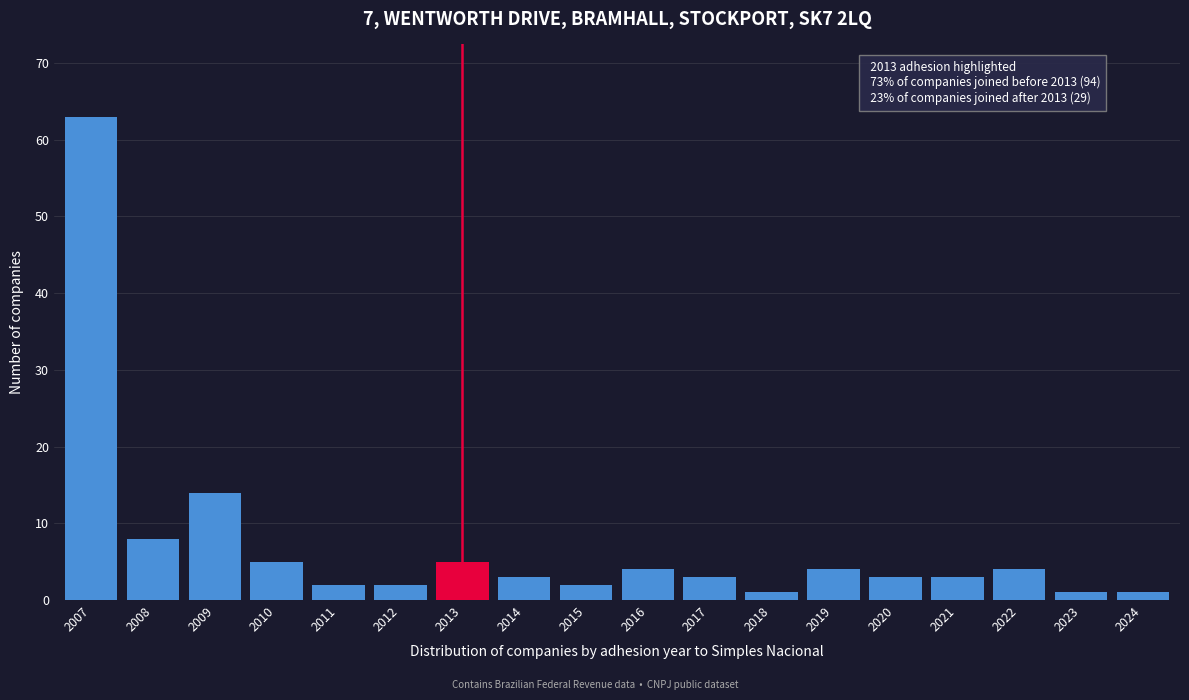

Reading left to right, list all the values displayed in this chart.

63	8	14	5	2	2	5	3	2	4	3	1	4	3	3	4	1	1